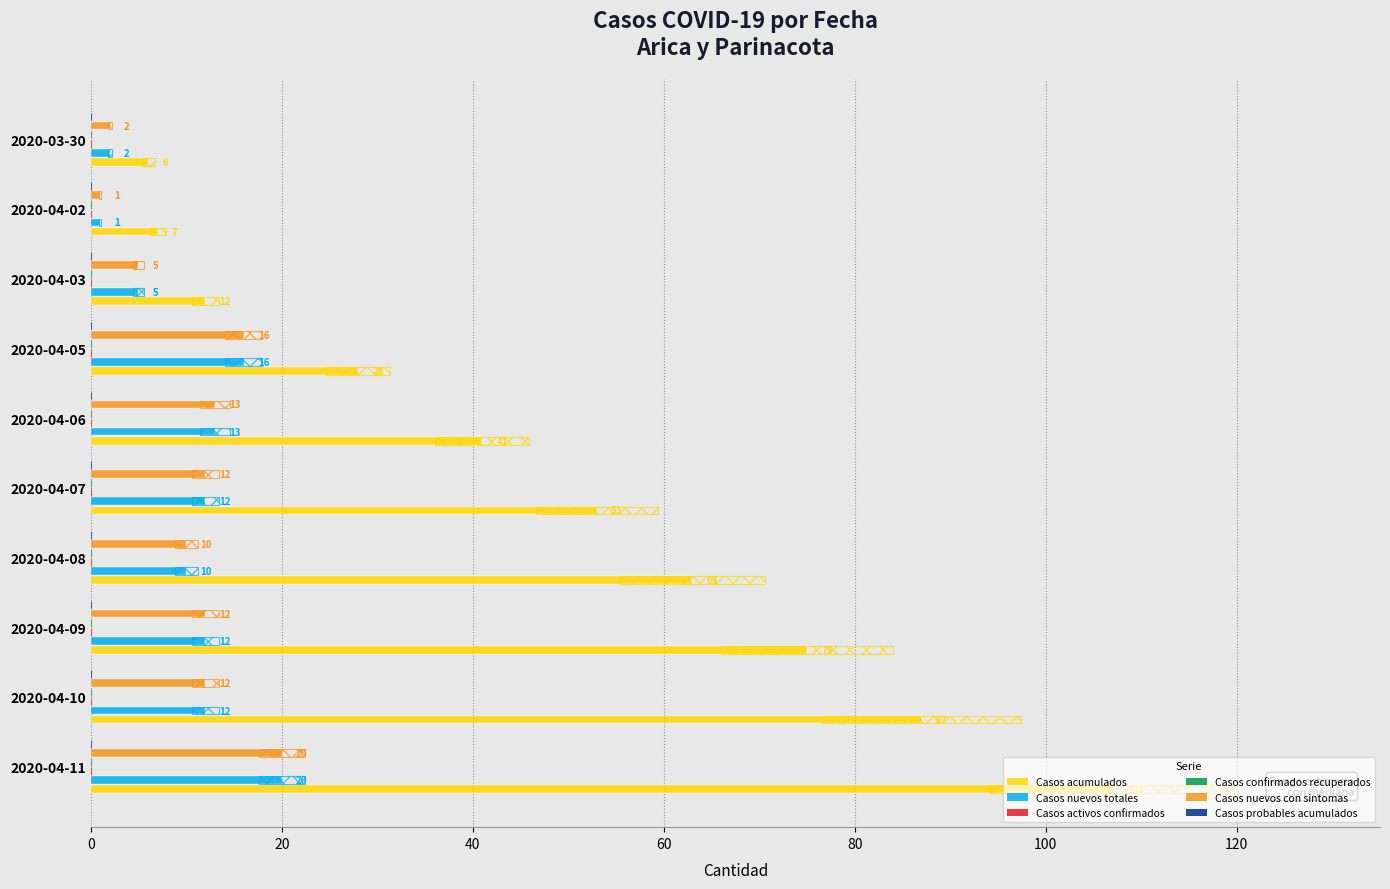

Reading left to right, what are all the values shown in this chart?

Casos acumulados: 107.0	87.0	75.0	63.0	53.0	41.0	28.0	12.0	7.0	6.0
Casos nuevos totales: 20.0	12.0	12.0	10.0	12.0	13.0	16.0	5.0	1.0	2.0
Casos activos confirmados: 0.1	0.1	0.1	0.1	0.1	0.1	0.1	0.1	0.1	0.1
Casos confirmados recuperados: 0.1	0.1	0.1	0.1	0.1	0.1	0.1	0.1	0.1	0.1
Casos nuevos con sintomas: 20.0	12.0	12.0	10.0	12.0	13.0	16.0	5.0	1.0	2.0
Casos probables acumulados: 0.1	0.1	0.1	0.1	0.1	0.1	0.1	0.1	0.1	0.1